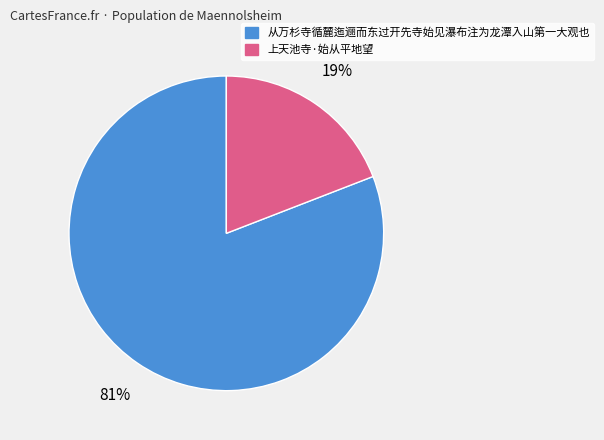

Which has a higher value, 从万杉寺循麓迤逦而东过开先寺始见瀑布注为龙潭入山第一大观也 or 上天池寺·始从平地望?

从万杉寺循麓迤逦而东过开先寺始见瀑布注为龙潭入山第一大观也